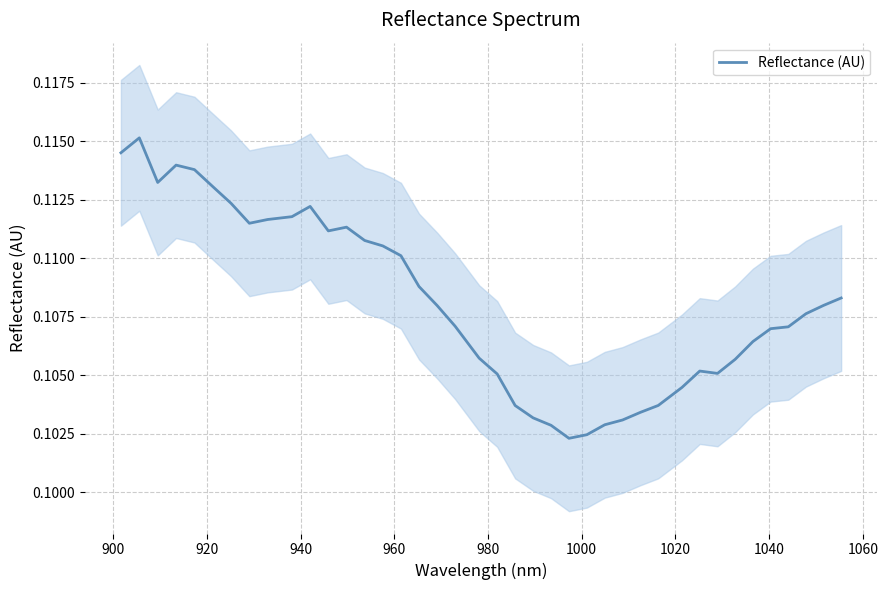

Between 960 and 900, which is larger?

900